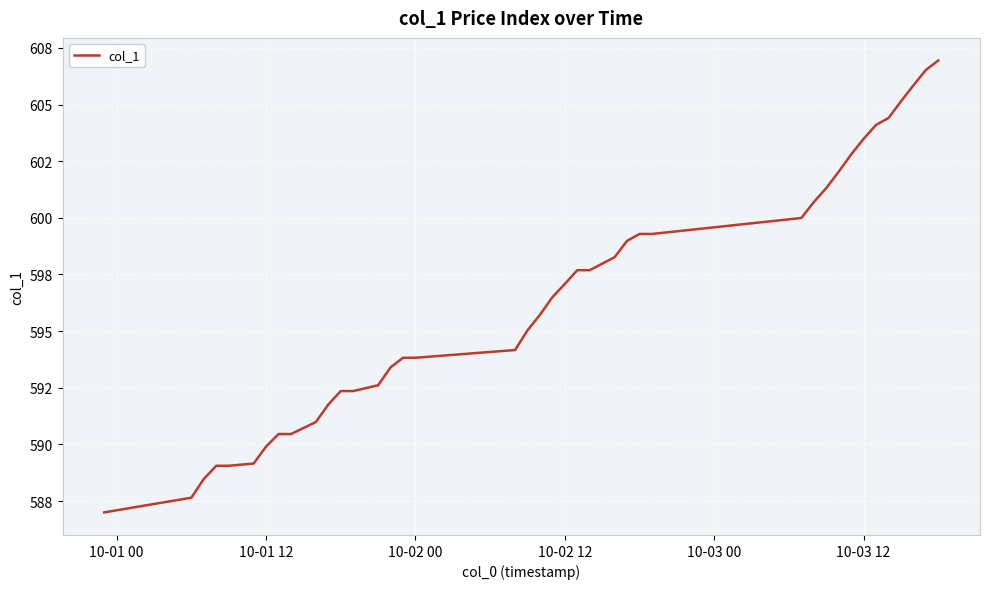

What is the value of the 37th point from the left?

605.1